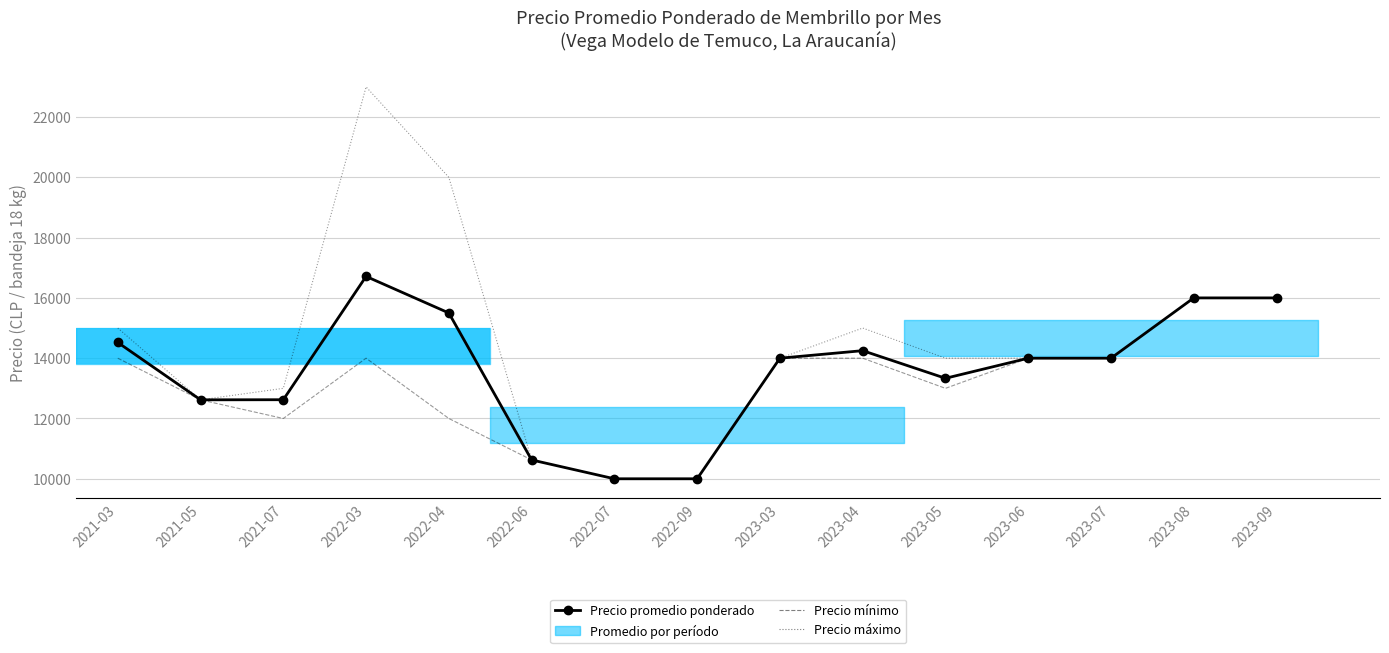

The Precio promedio ponderado series shows 18743.5 at 2023-07. True or false?

False